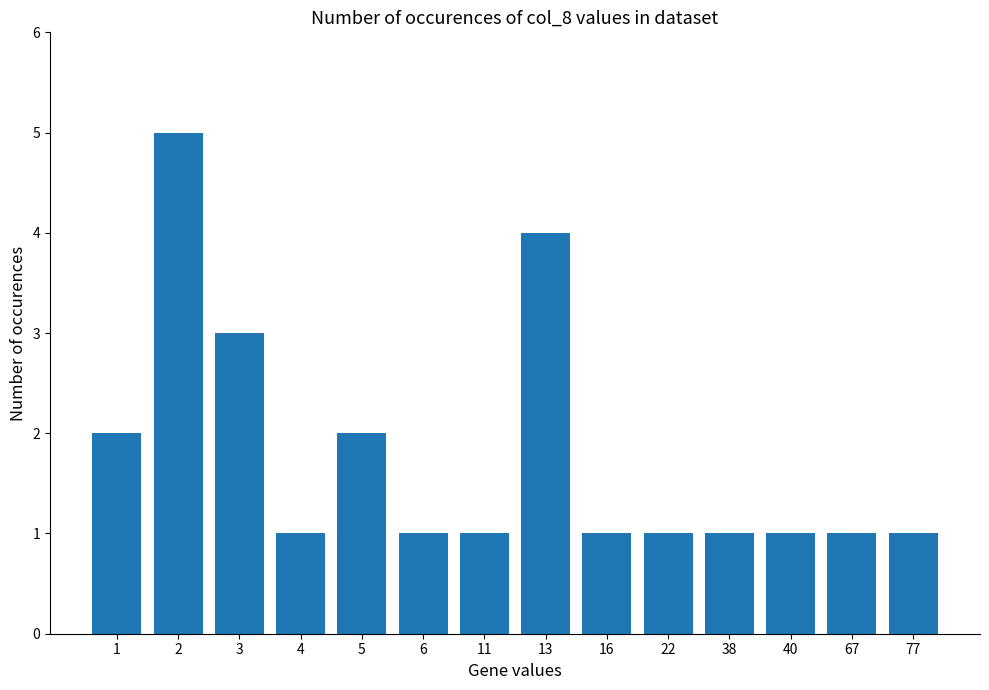

What is the change in value from 2 to 11?

-4